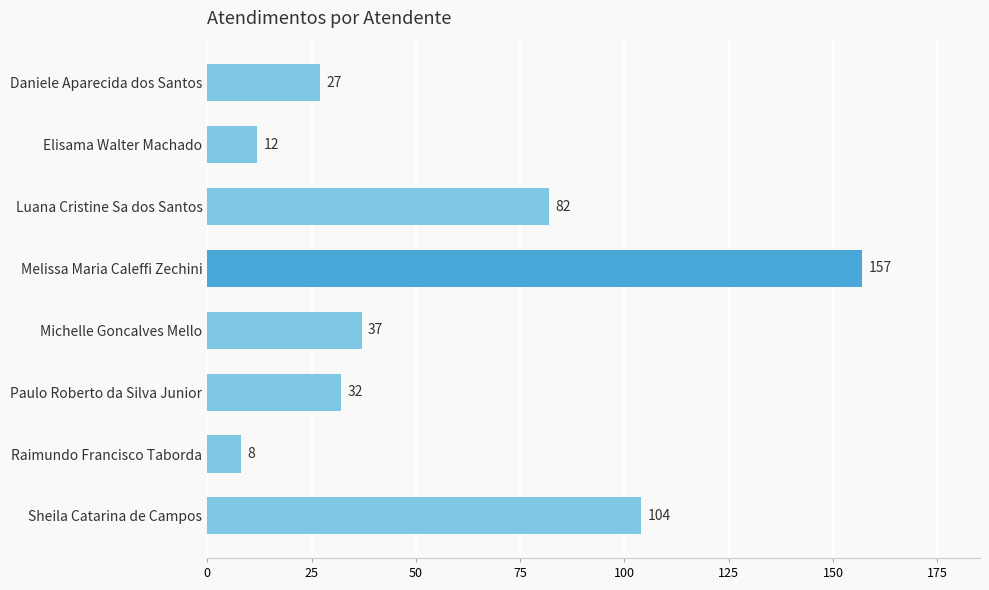

What is the difference between the maximum and minimum values?

149